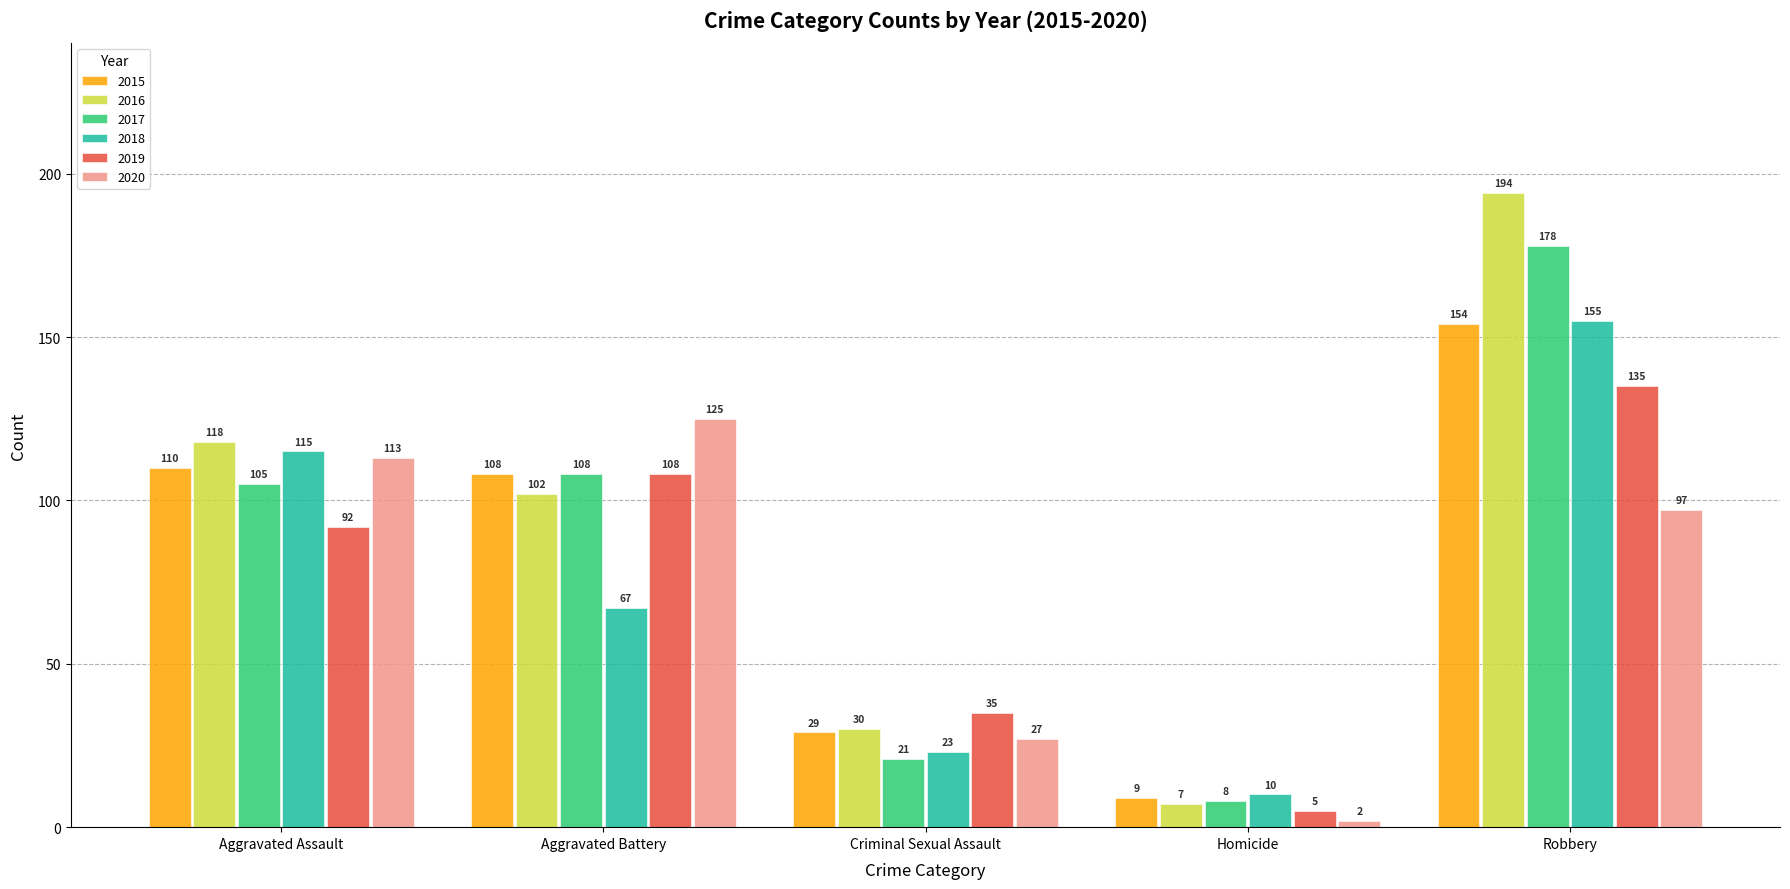

What is the label of the 3rd bar from the right?

Criminal Sexual Assault